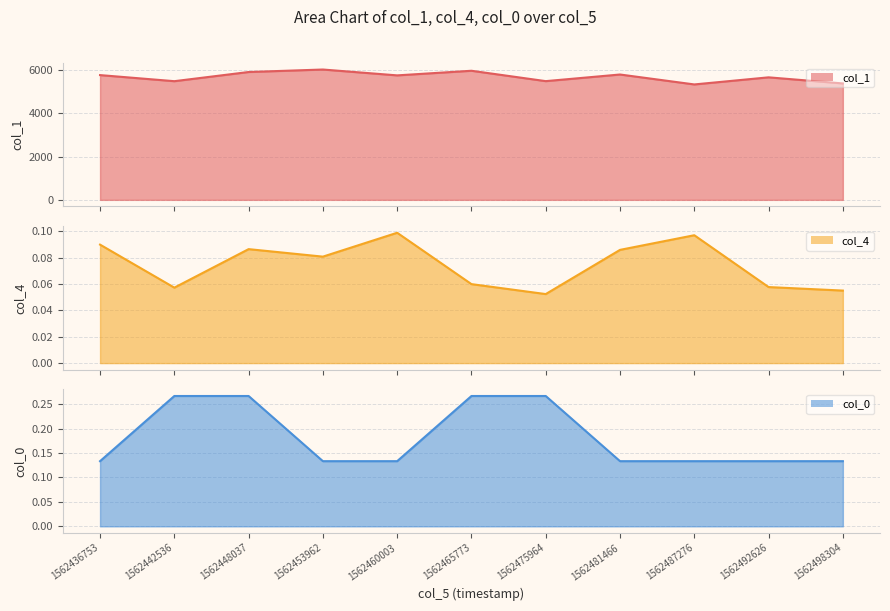

True or false: col_0 line has a value of 0.3 at 1562465773.

True